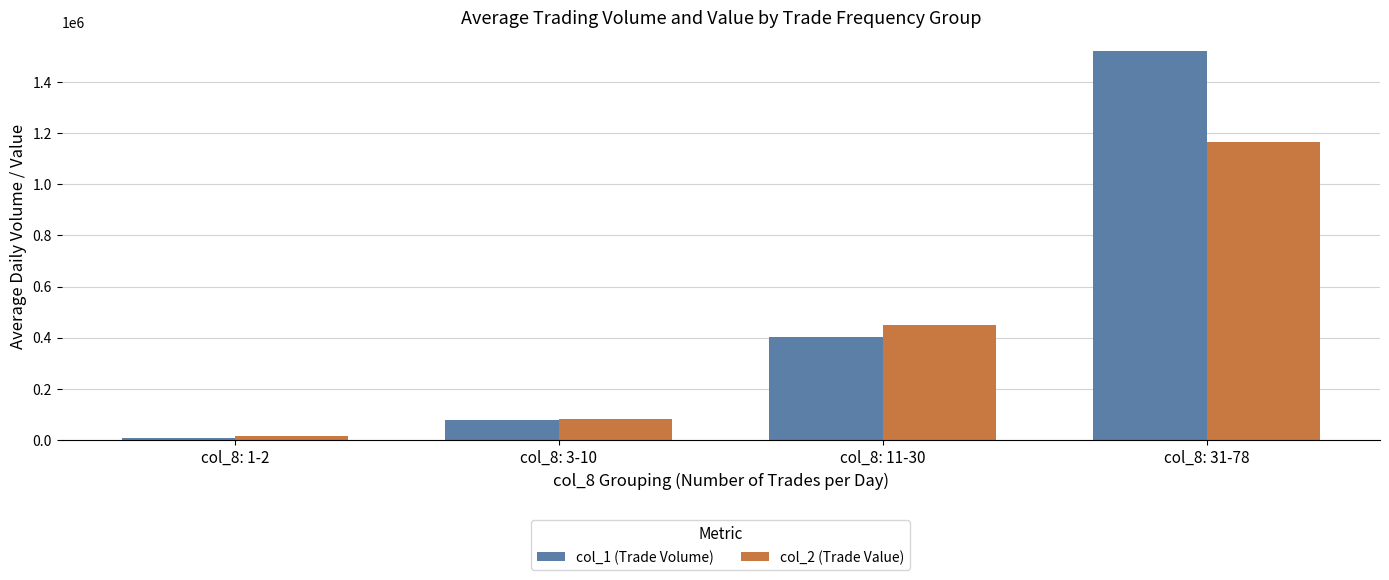

What is the spread (max minus min) of values at col_8: 11-30?

47250.0